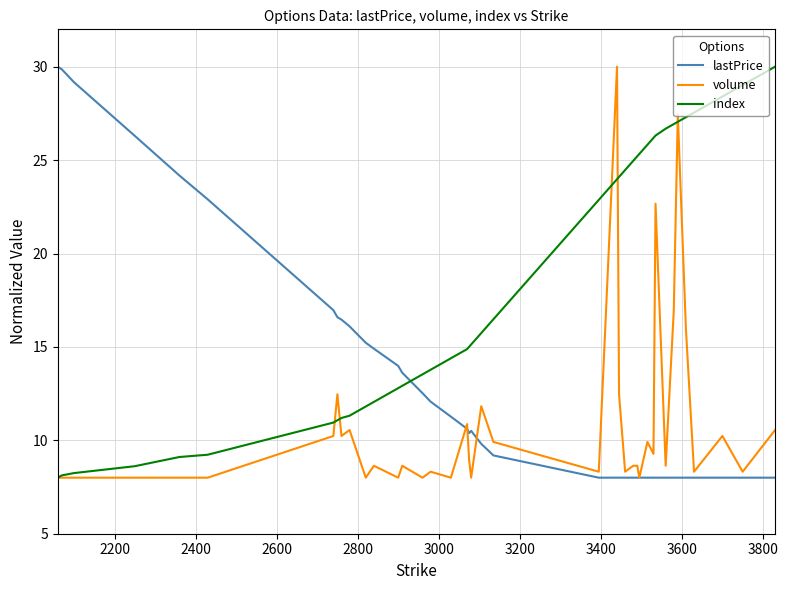

What is the smallest value displayed?

8.0